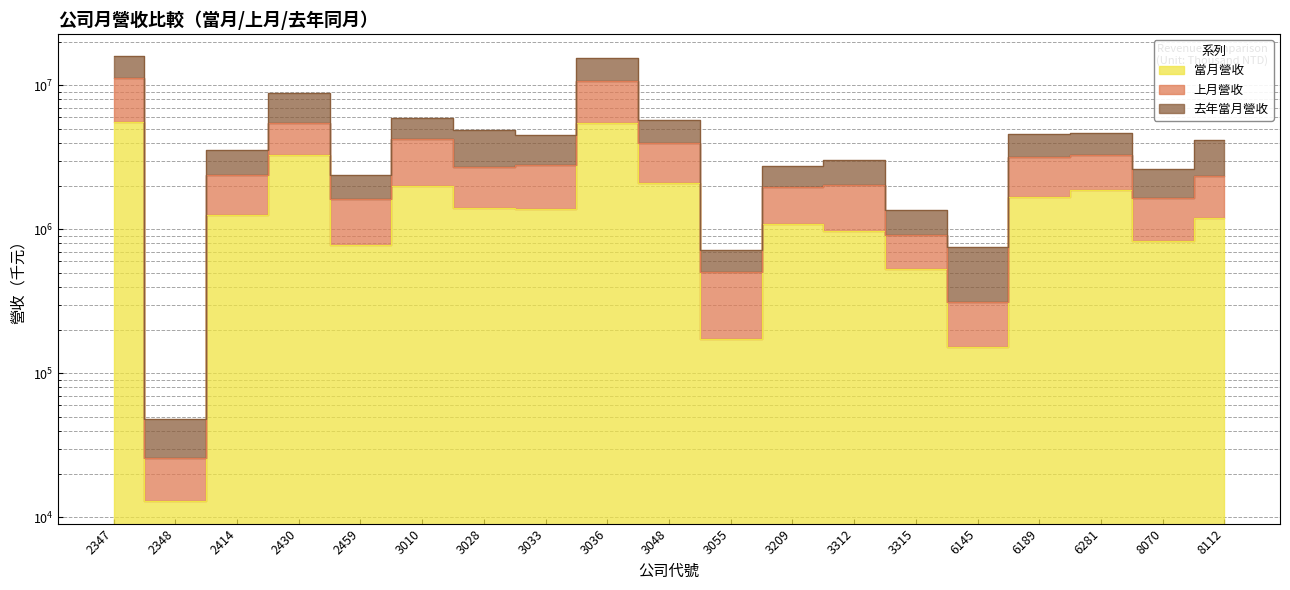

List the series in order of their overall mean, lowest first.

當月營收, 上月營收, 去年當月營收